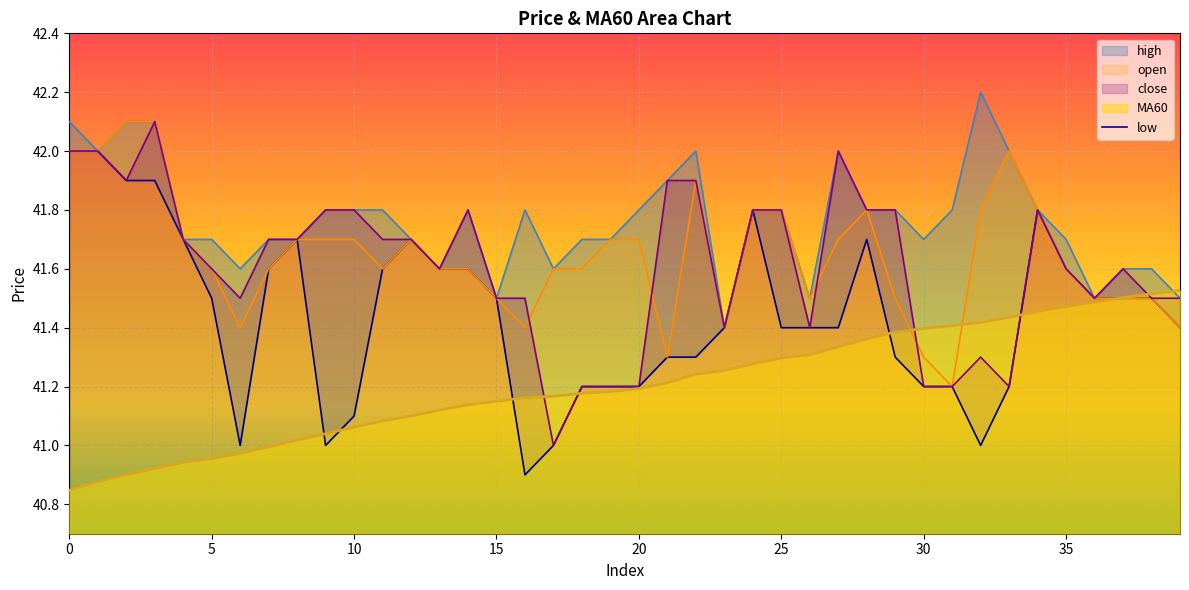

What are all the series names shown in the legend?

high, low, open, close, MA60